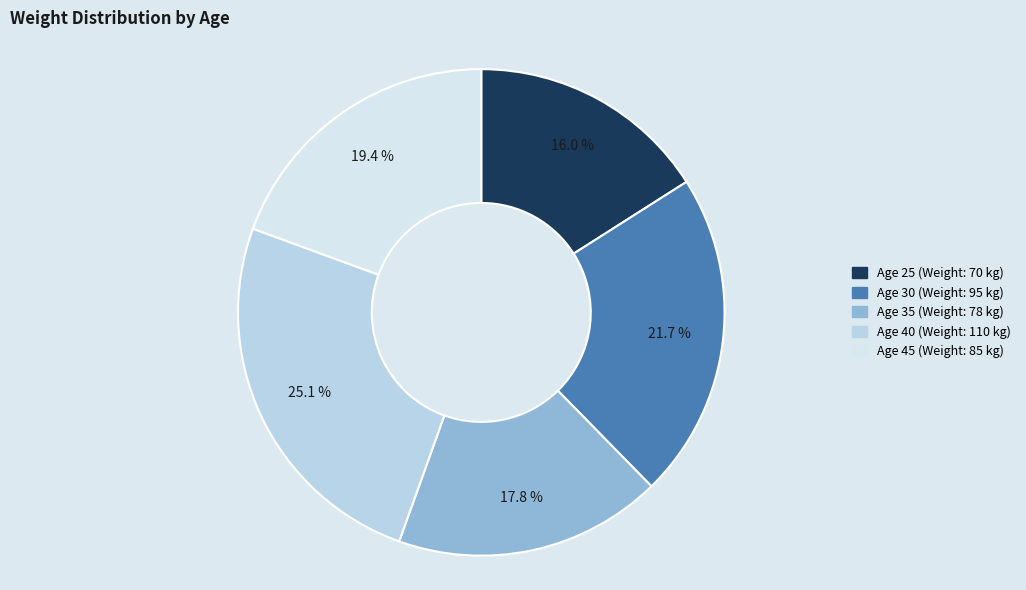

Count the number of slices in the pie.

5